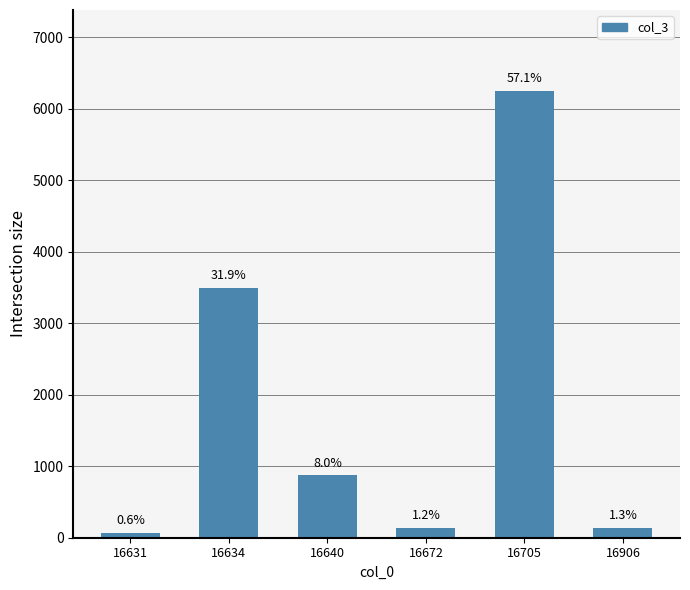

The chart shows a value of 92 at 16672. True or false?

False